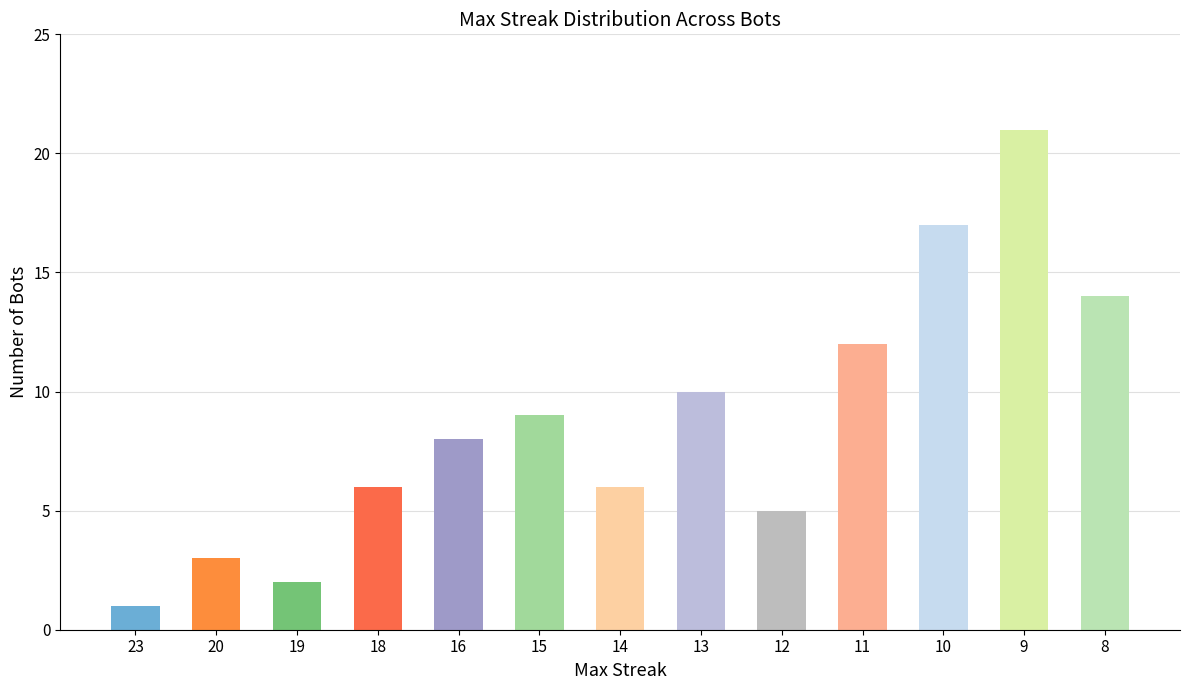

What is the approximate value at 19?

2